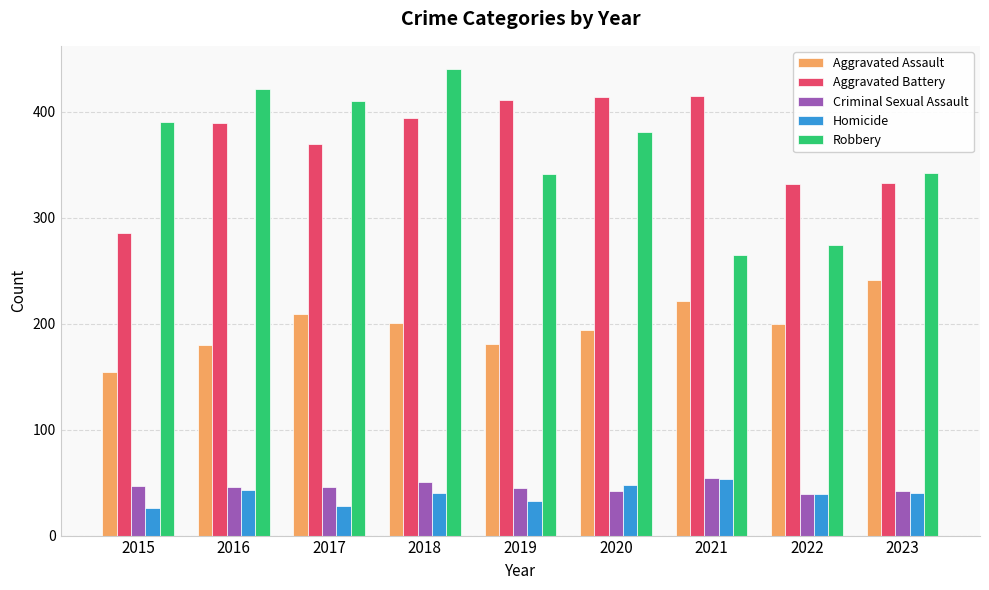

Which series changed the most between 2018 and 2020?

Robbery